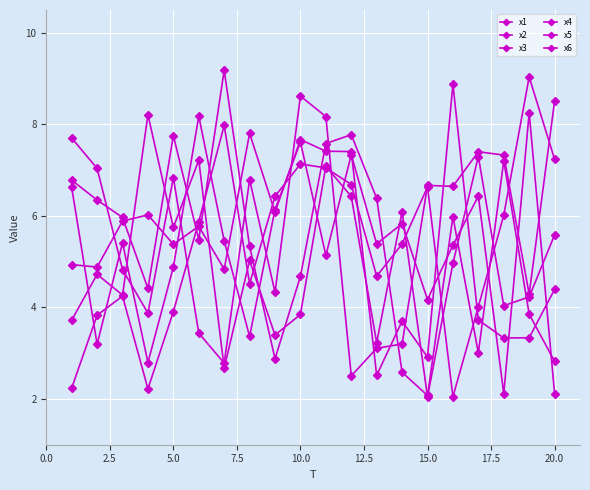

Does the chart have visible grid lines?

Yes